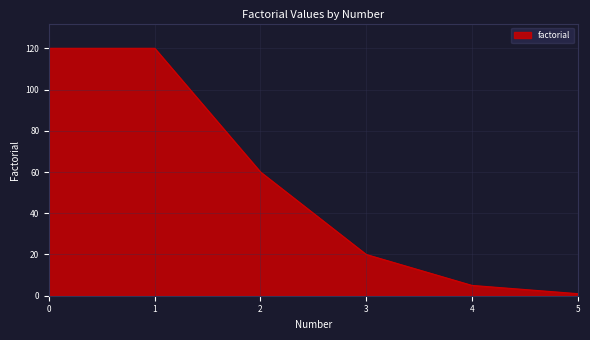

What is the maximum value shown in the chart?

120